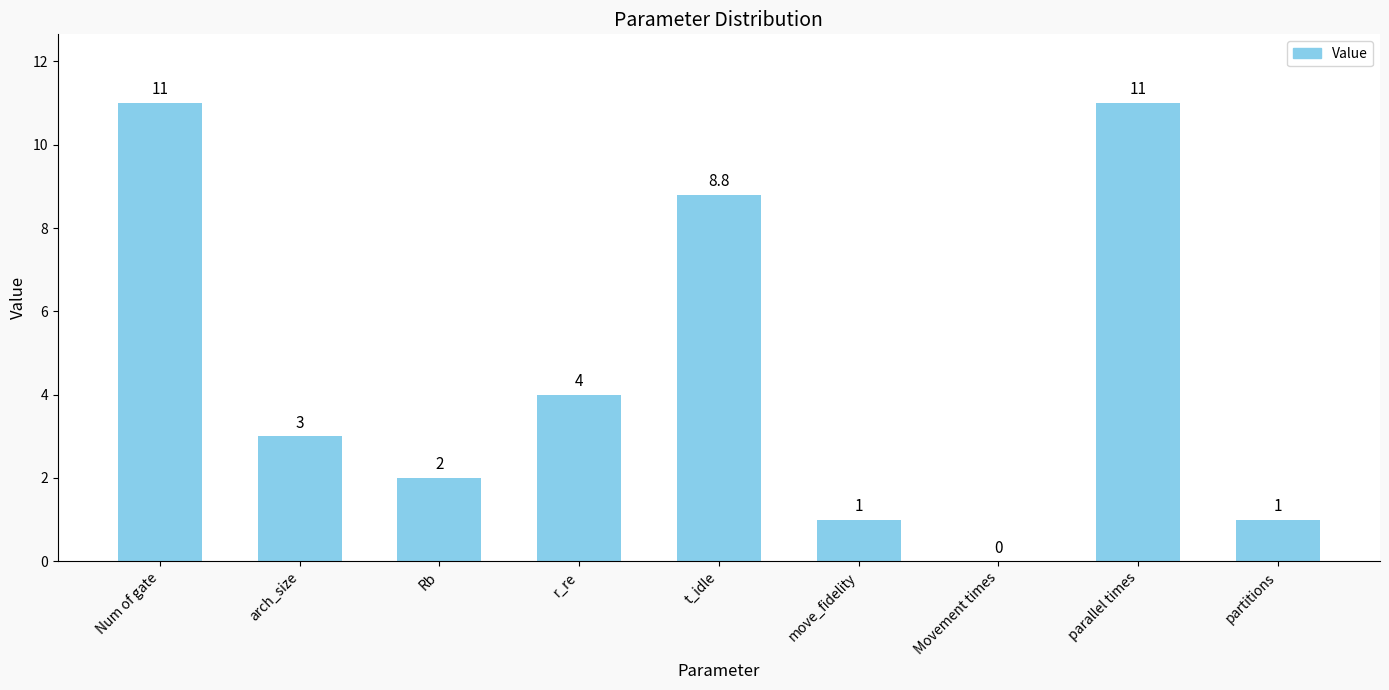

What is the sum of the values at Rb and arch_size?

5.0